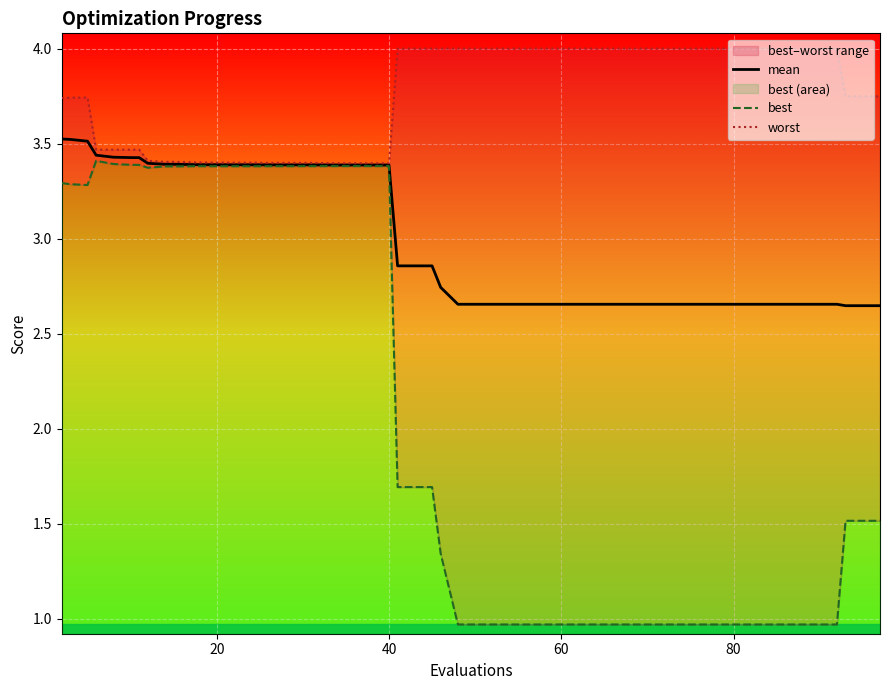

How many lines are shown in the chart?

3